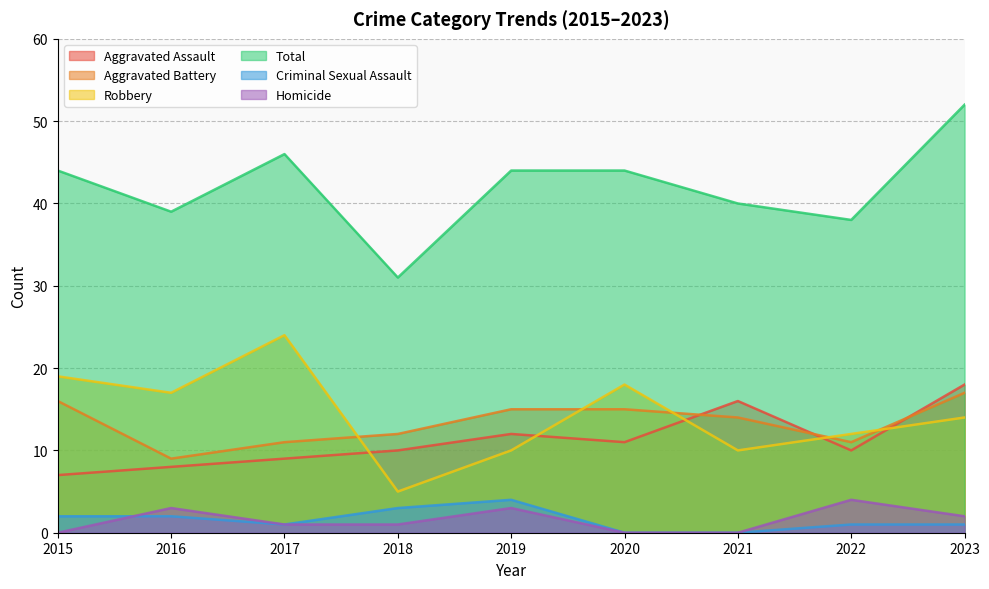

What is the approximate value of Total at 2019?

44